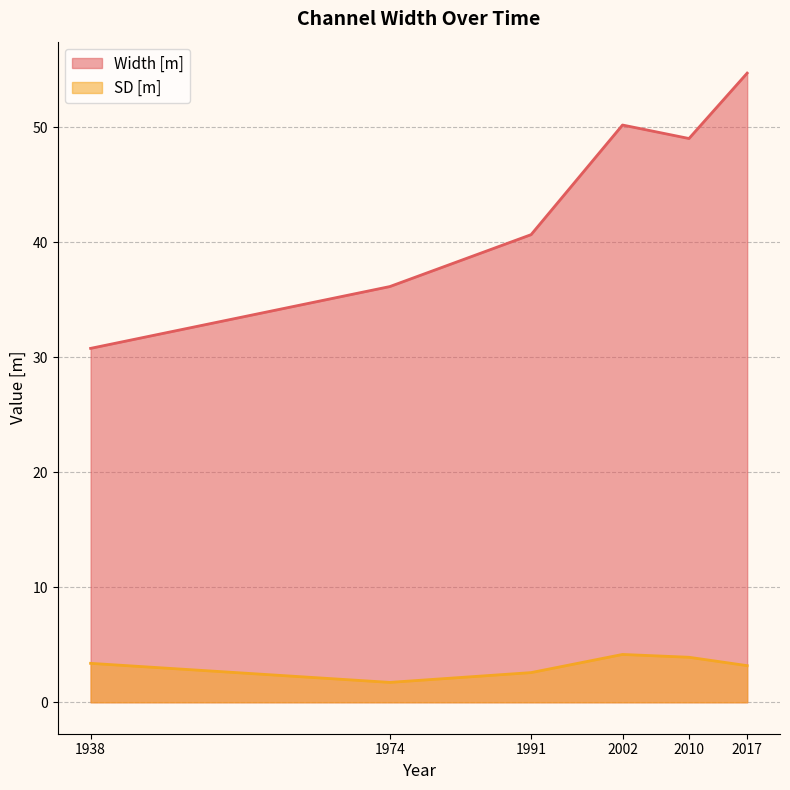

True or false: Width [m] and SD [m] cross at least once.

False